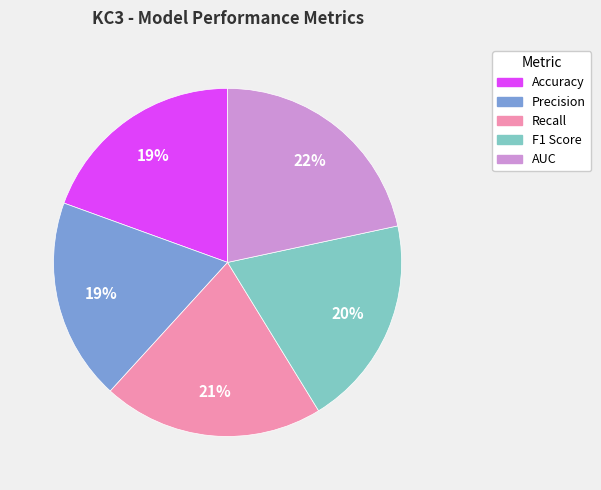

Is there any slice that represents more than half of the pie?

No